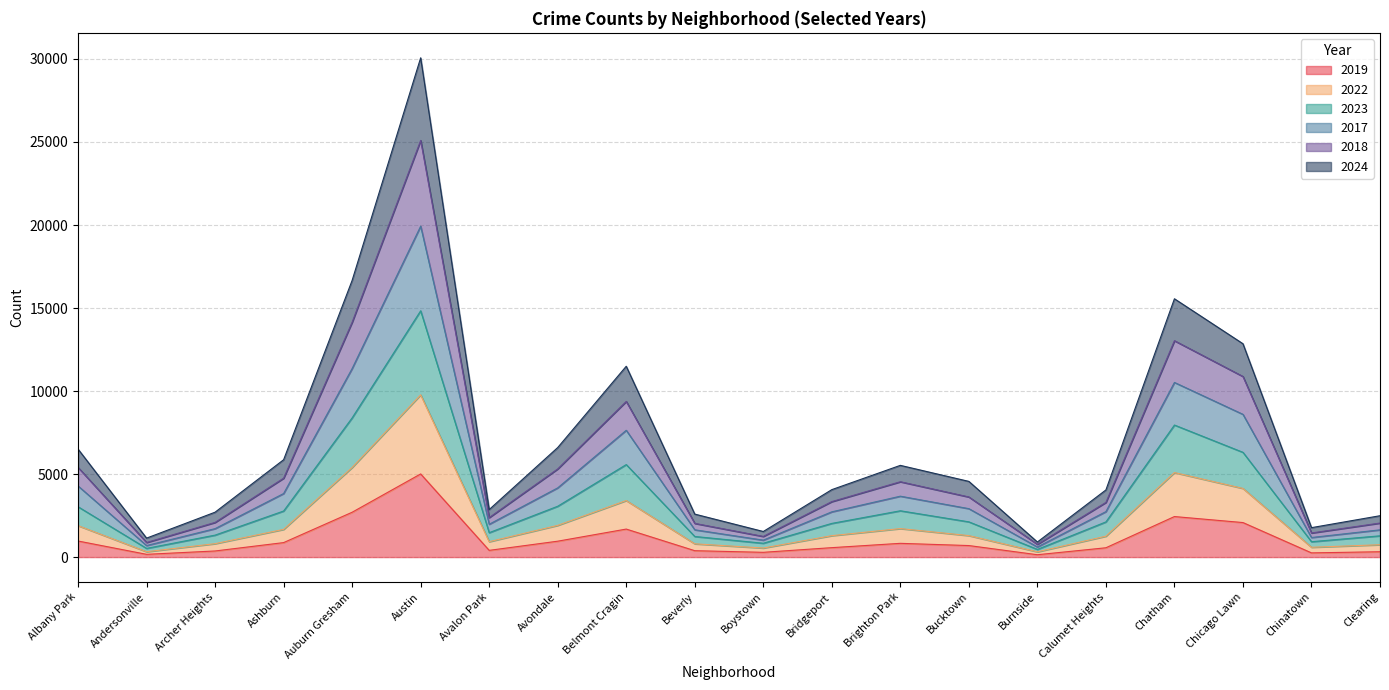

At Avalon Park, list the series in order from smallest to largest.

2019, 2022, 2024, 2023, 2017, 2018